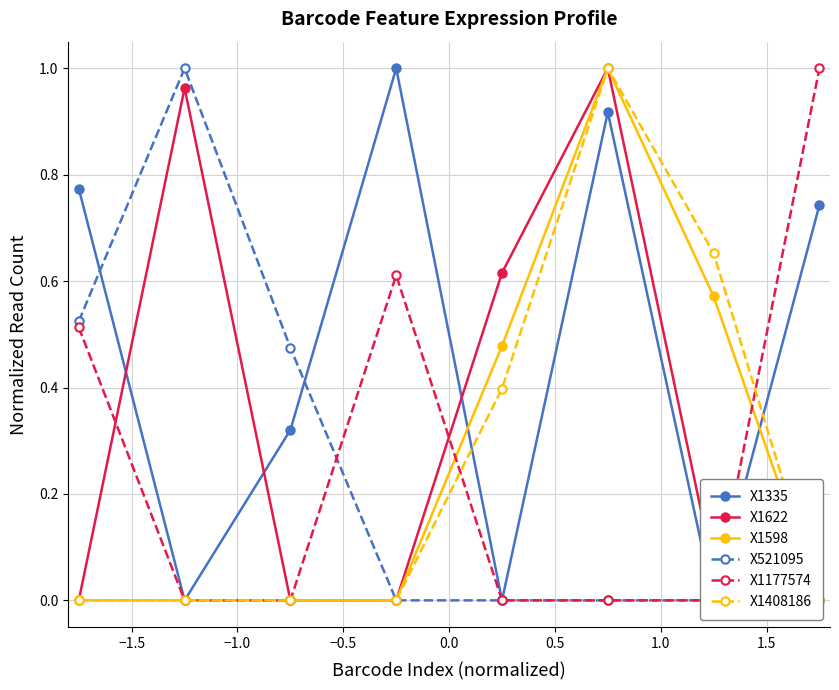

List the series in order of their peak value, lowest first.

X1335, X1622, X1598, X521095, X1177574, X1408186